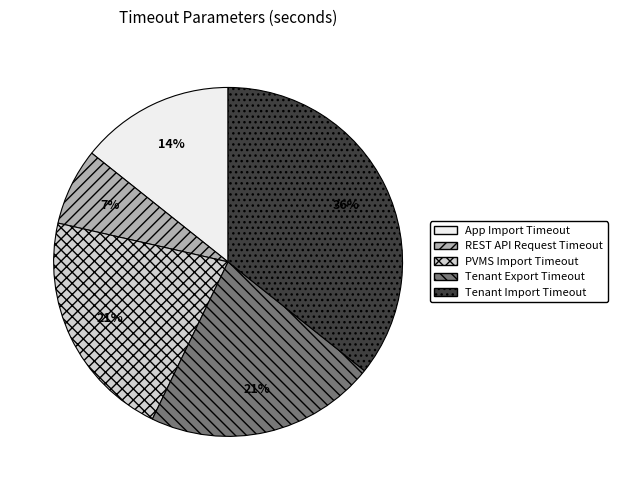

Is there any slice that represents more than half of the pie?

No